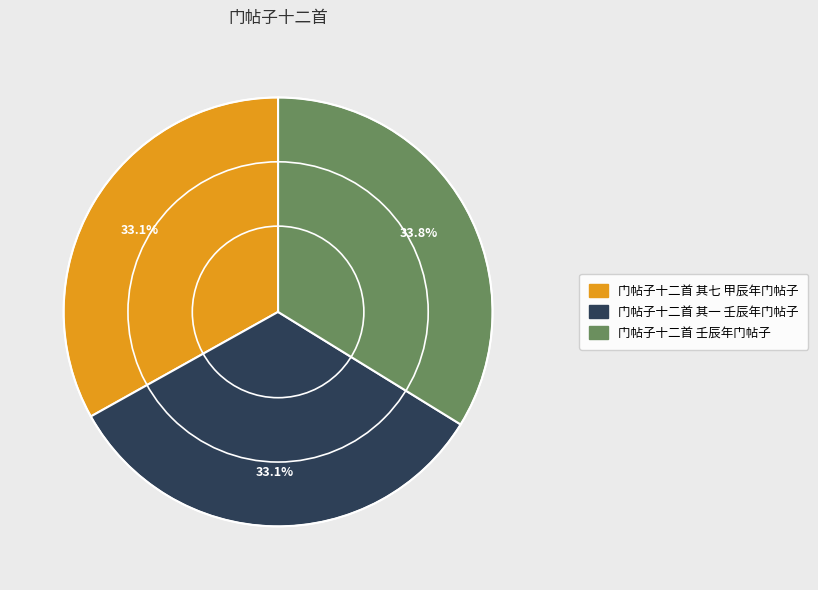

Which slice is the largest?

门帖子十二首 壬辰年门帖子